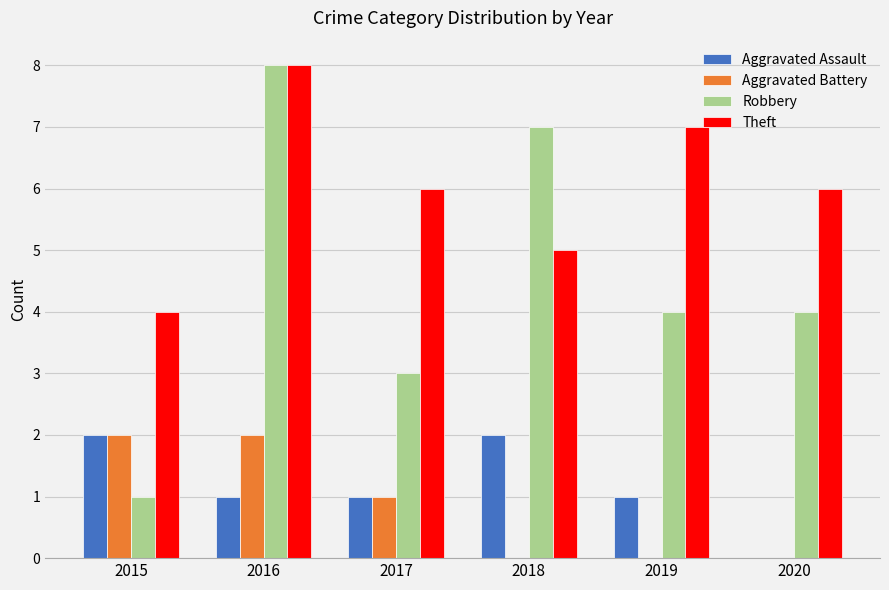

What is the highest value of the Robbery series?

8